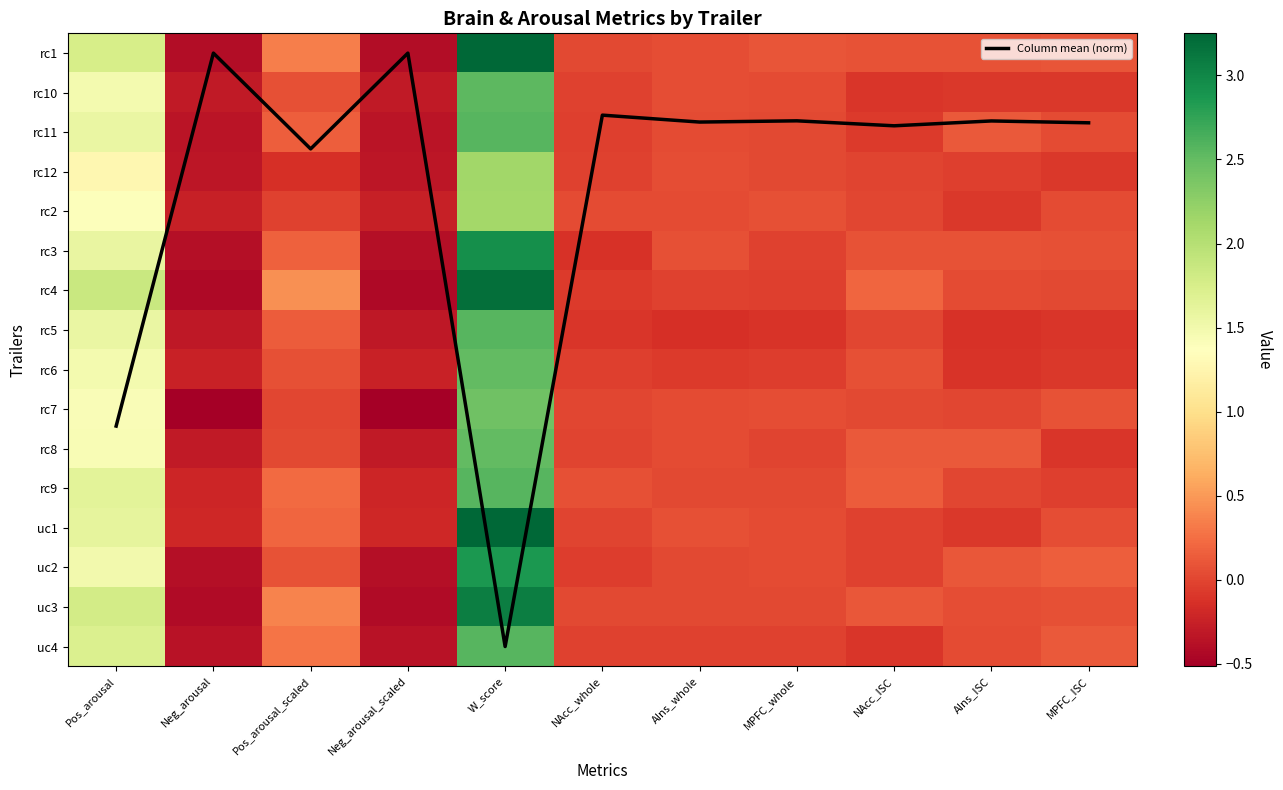

At which category is the sum across all series the highest?

W_score